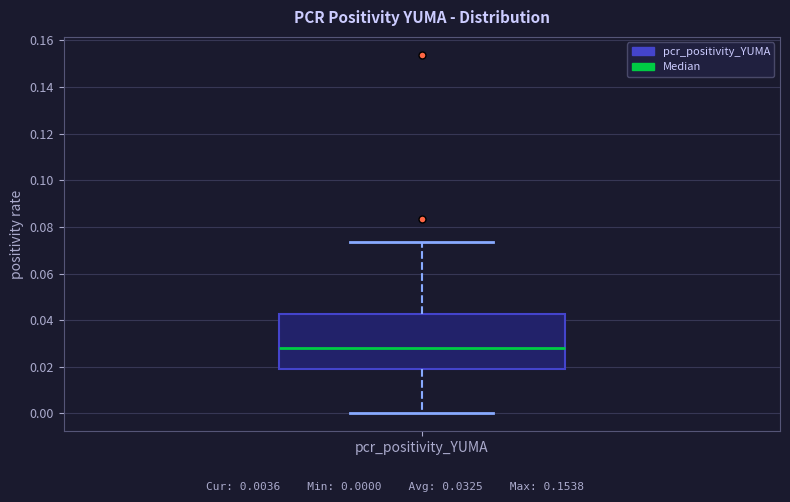

Where does the upper whisker of the box for pcr_positivity_YUMA end on the y-axis? The values are not printed on the chart, so give them approximately, as read against the axis.

0.074